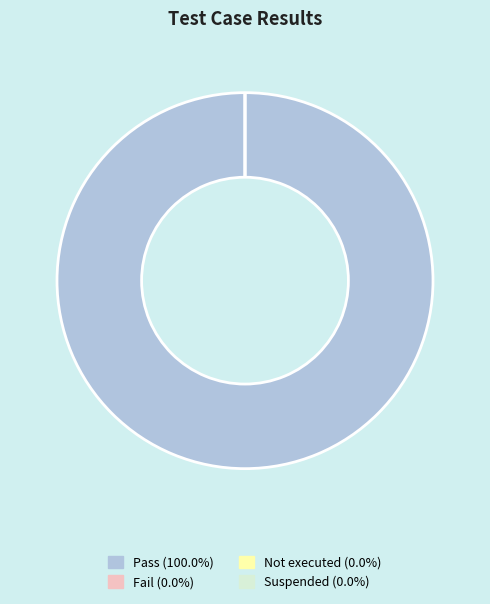

To the nearest percent, what portion does Pass represent?

100%